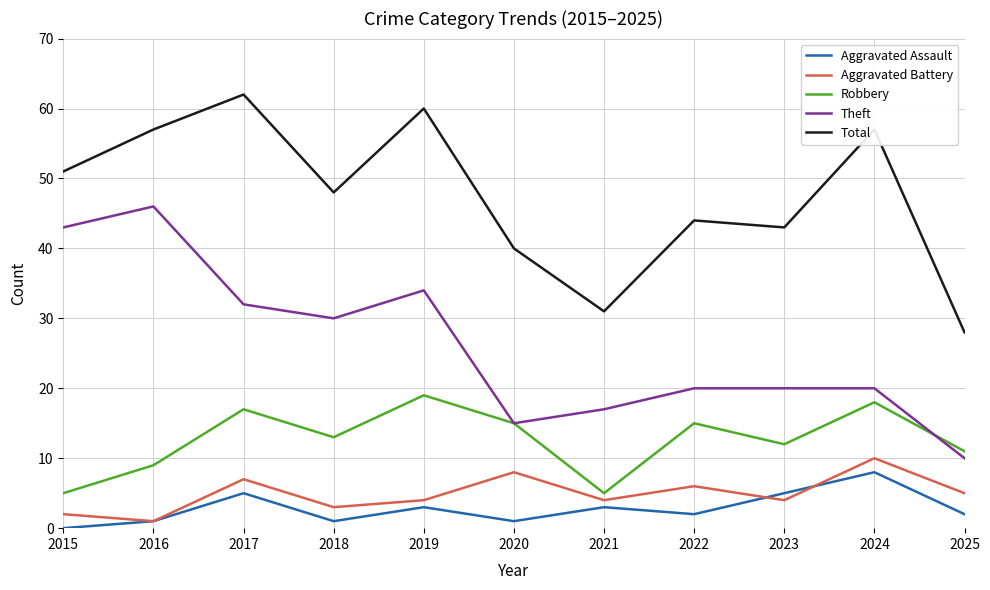

Is it true that Theft equals 20 at 2022?

True